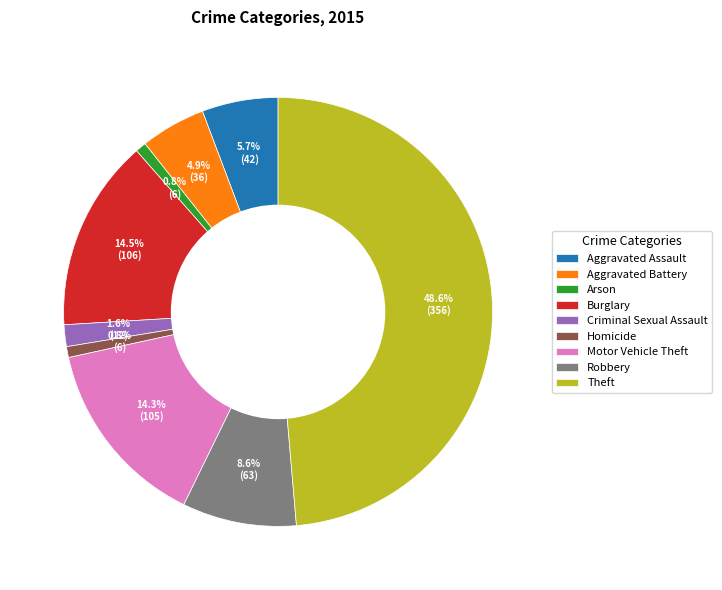

True or false: Theft accounts for 49% of the total.

True